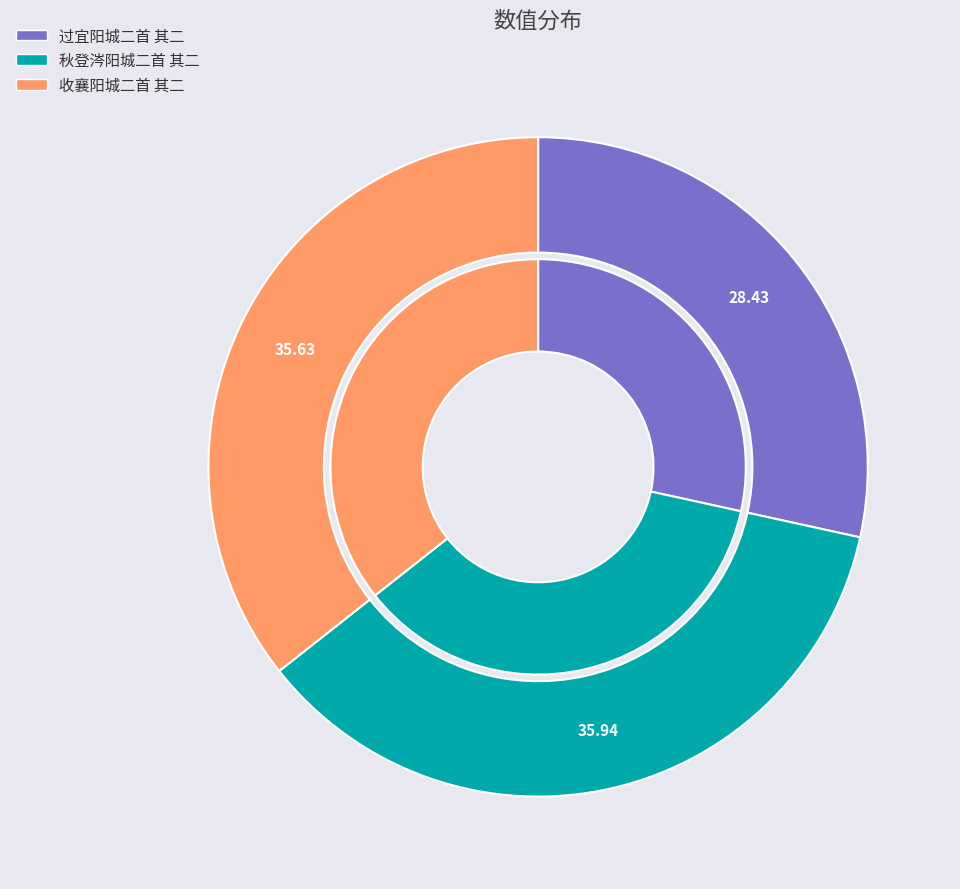

How many slices are in this pie chart?

3